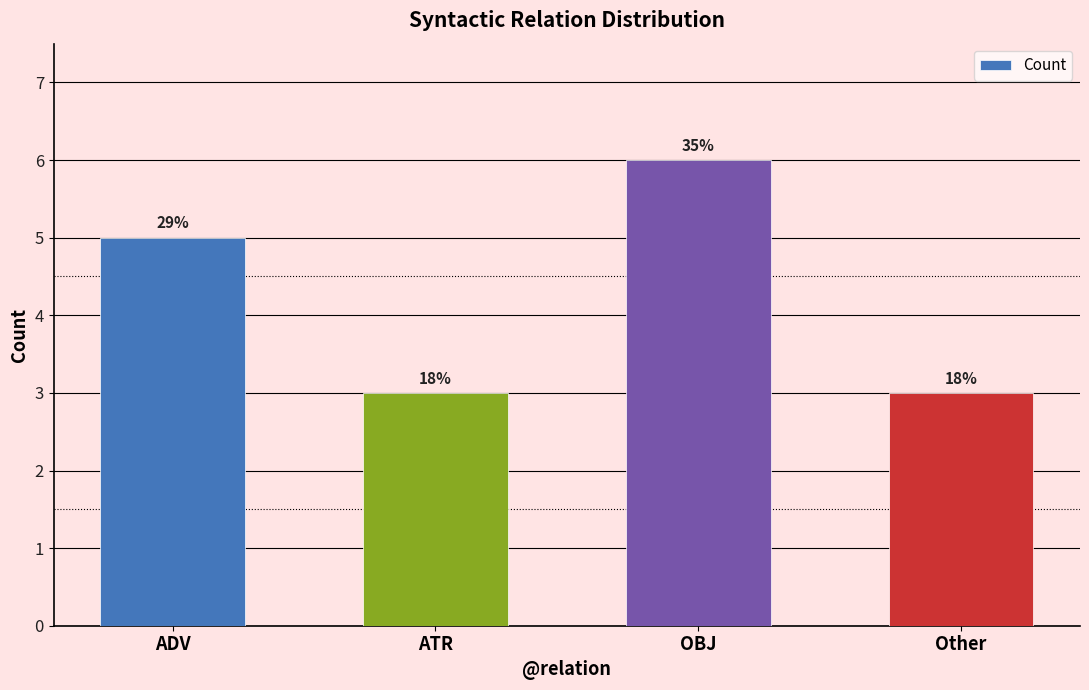

What is the change in value from ADV to Other?

-2